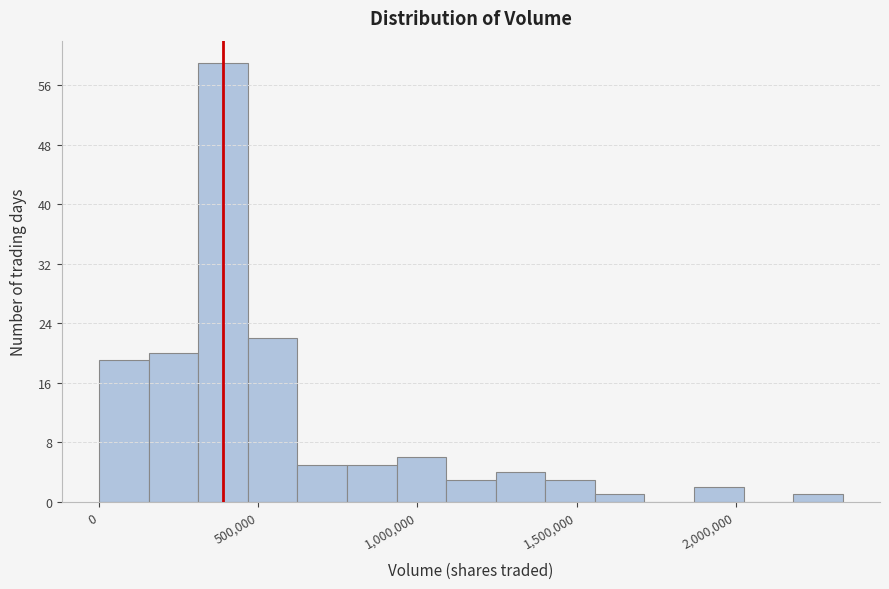

Read against the x-axis, roughly where is the centre of the tallest bar?

400000